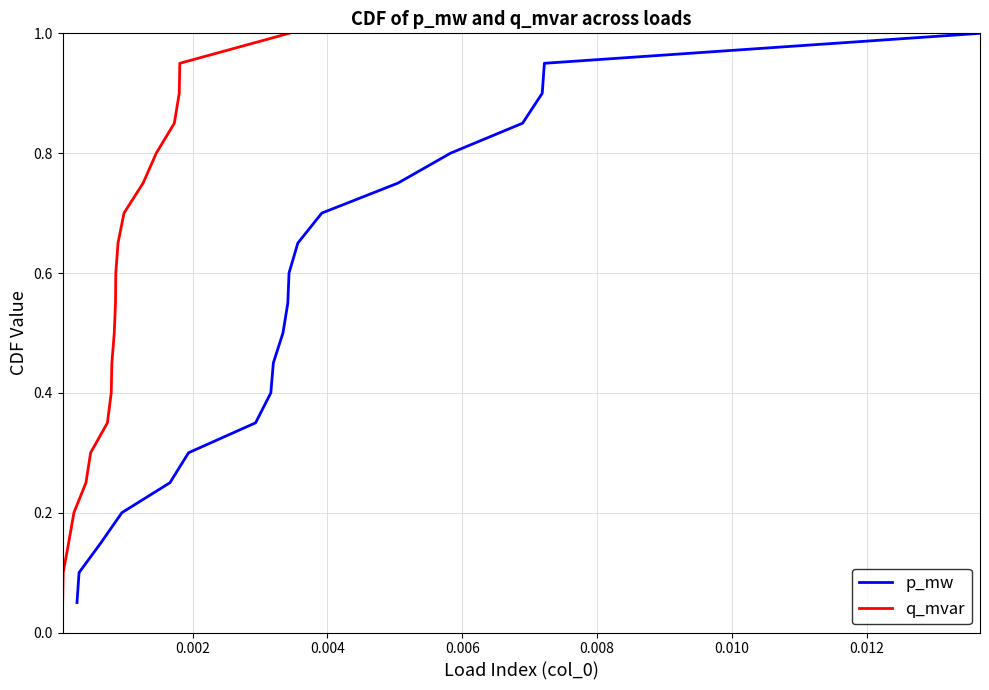

At 11, list the series in order from smallest to largest.

p_mw, q_mvar